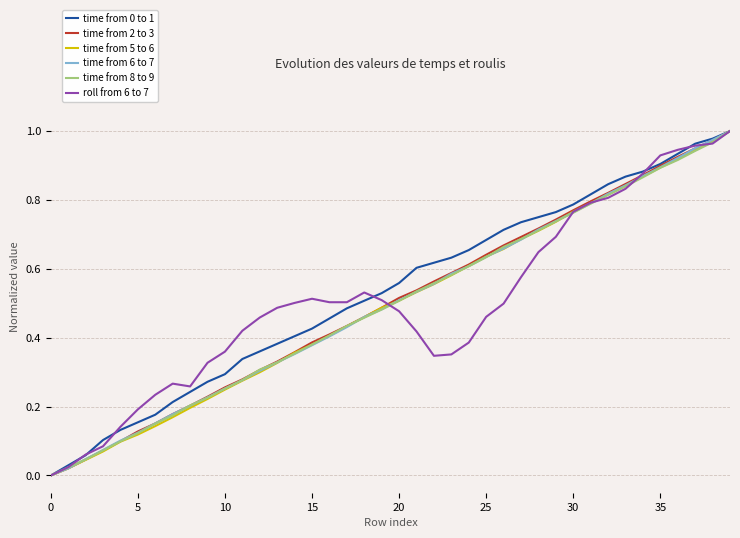

Does the chart display data point markers on the line(s)?

No